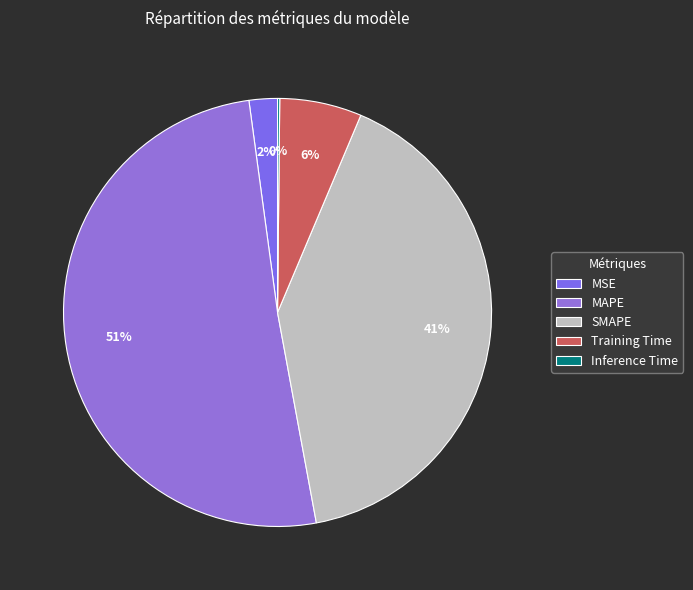

Which slice is the smallest?

Inference Time